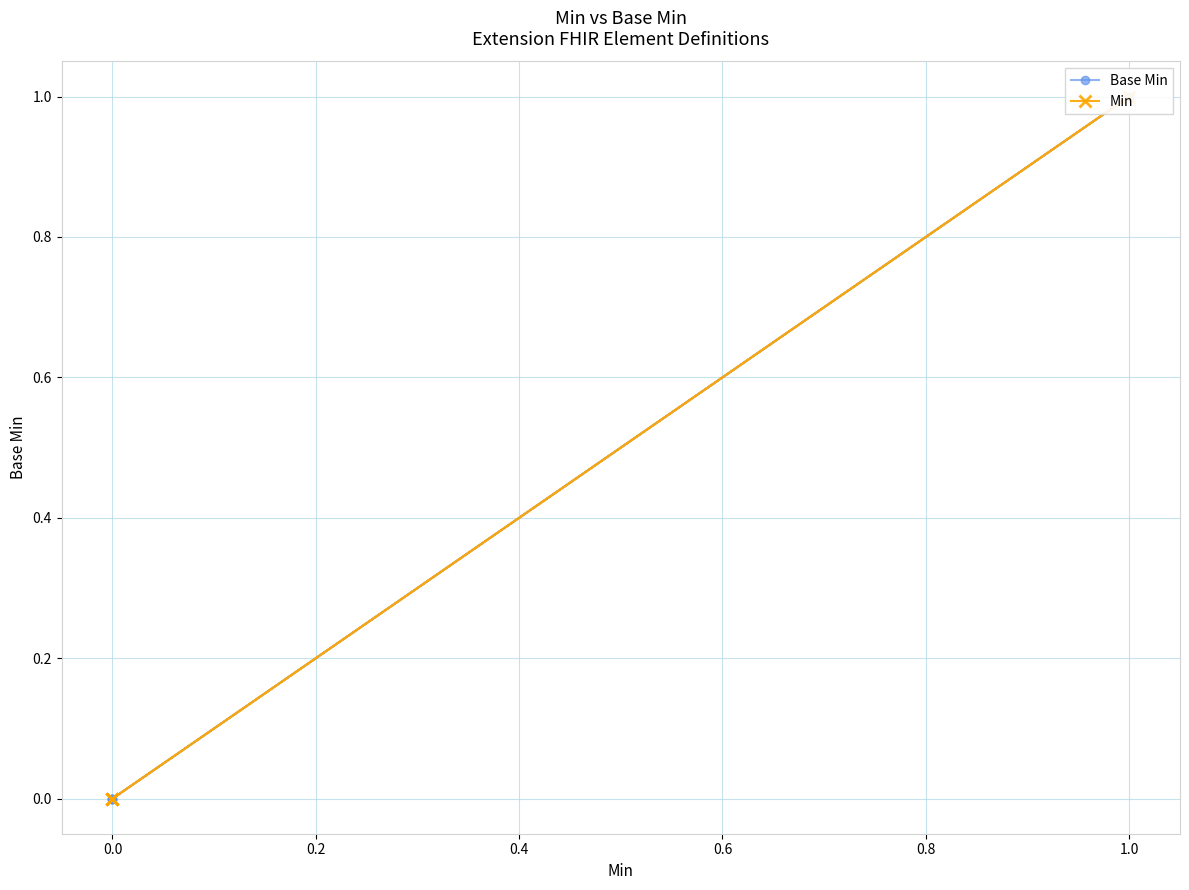

How many lines are shown in the chart?

2